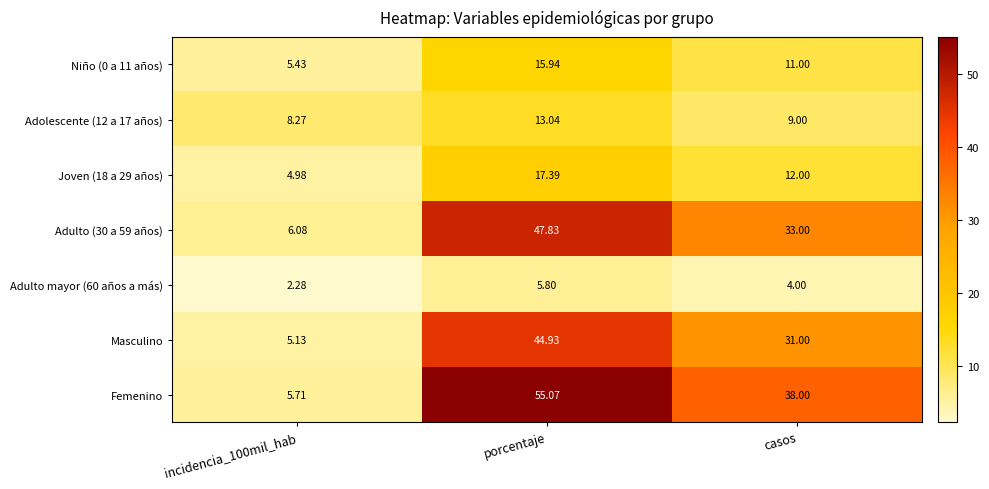

How many series are shown in this chart?

7